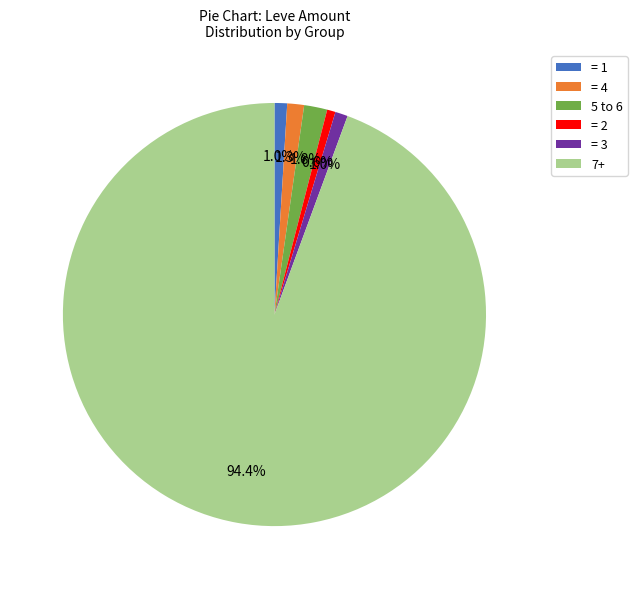

Count the number of slices in the pie.

6